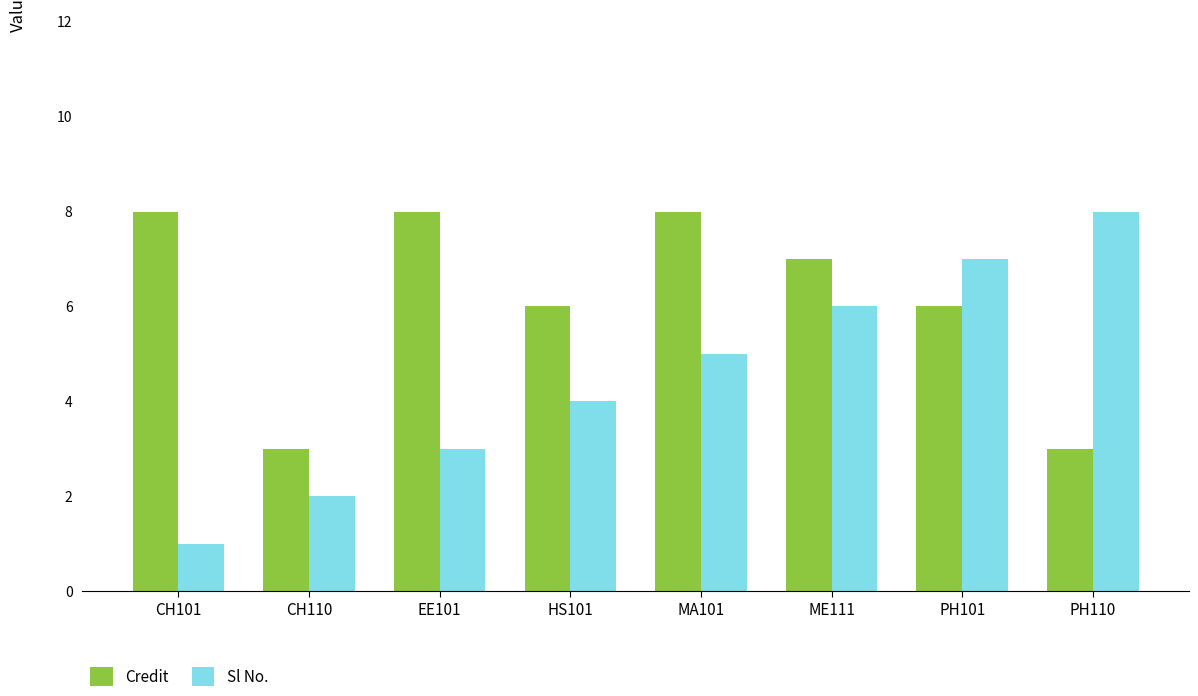

What is the total value across all series at PH101?

13